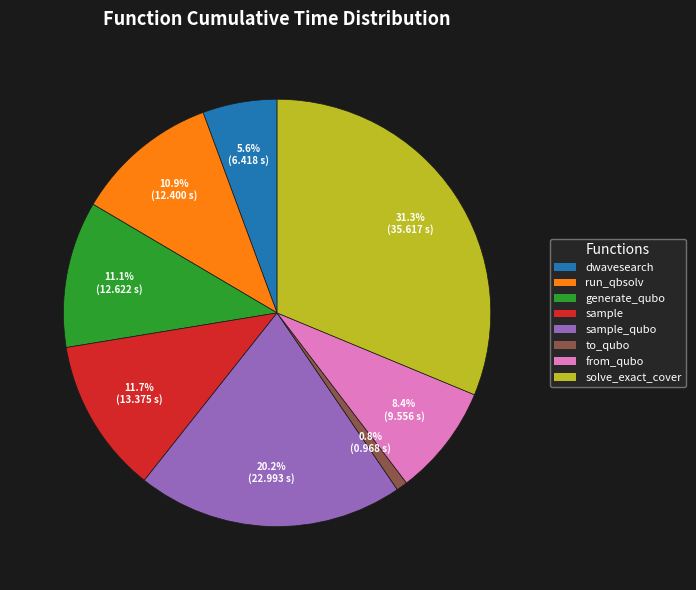

Does any single category account for the majority?

No